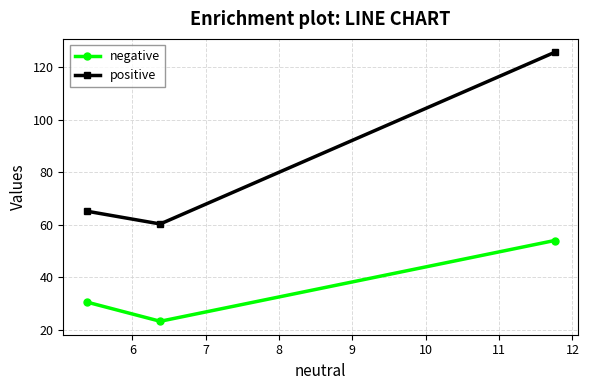

Reading left to right, transcribe all the data shown in this chart.

negative: 30.7	23.4	54.0
positive: 65.2	60.3	125.5